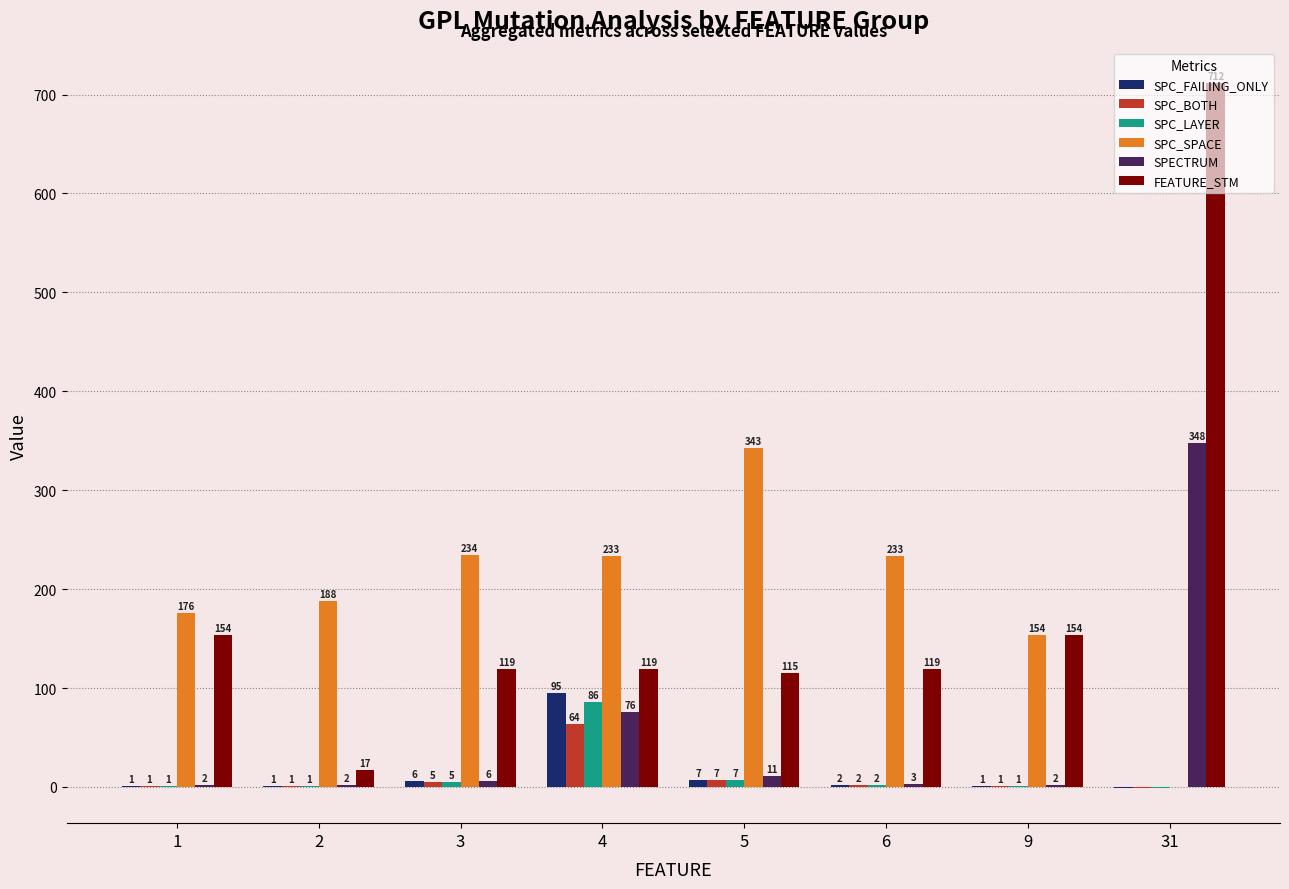

At which label does SPC_BOTH first exceed 2?

3